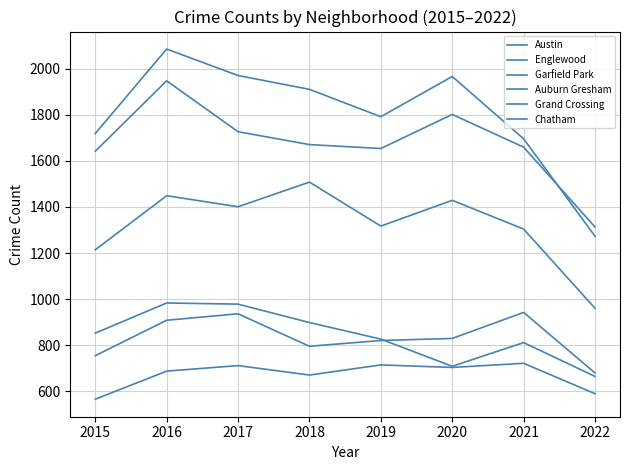

What is the sum of the Auburn Gresham values at 2019 and 2018?

1724